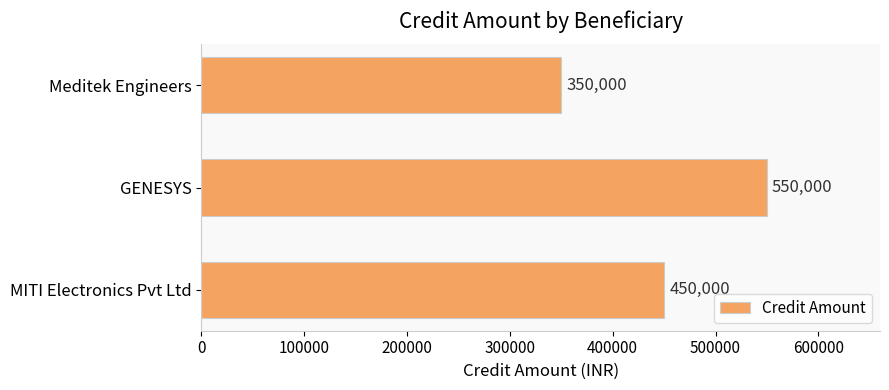

The chart shows a value of 734833 at GENESYS. True or false?

False